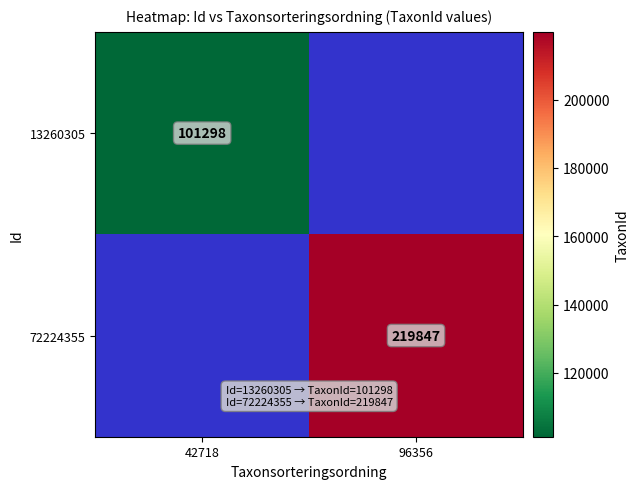

The 72224355 series shows 390274.1 at 96356. True or false?

False